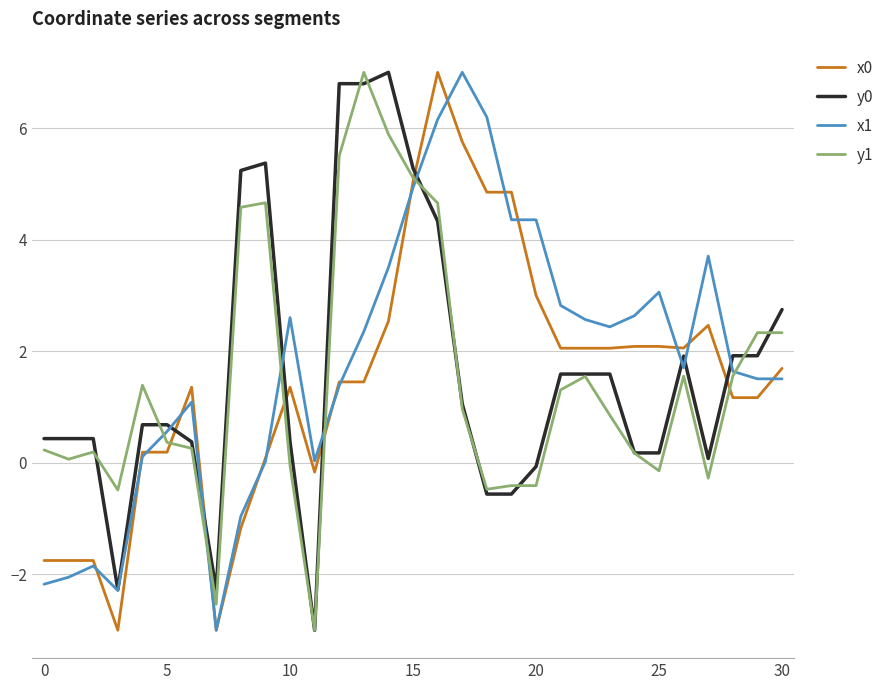

What is the lowest value of the y0 series?

-3.0